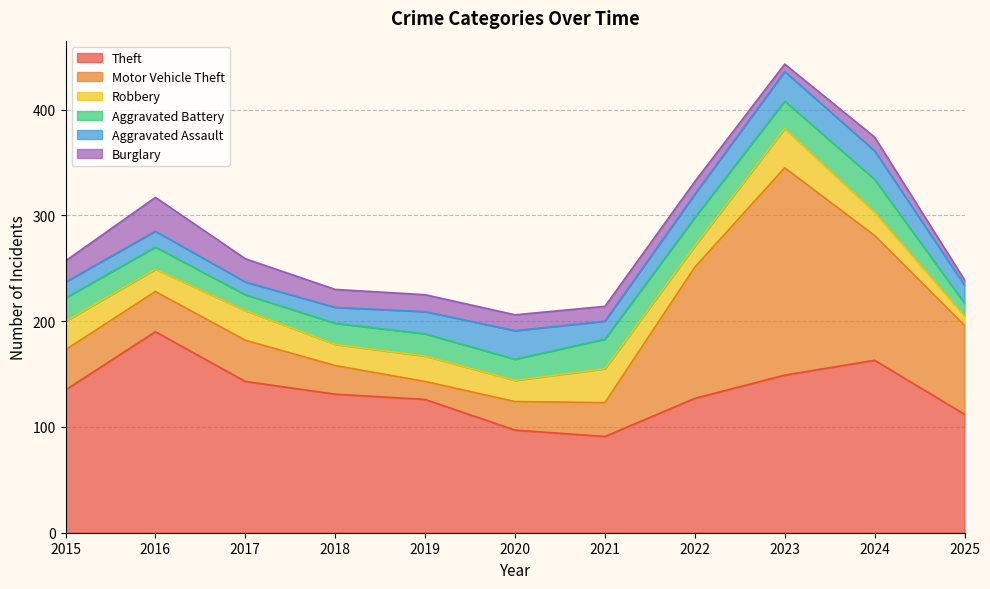

What is the value of the Aggravated Assault point at the 10th from the left?

27